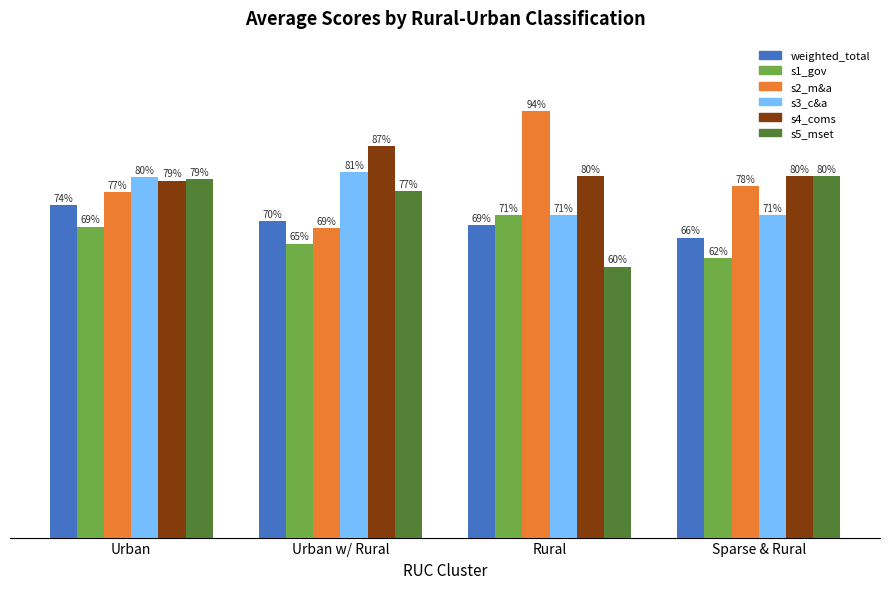

At which label is s2_m&a closest to 0?

Urban w/ Rural